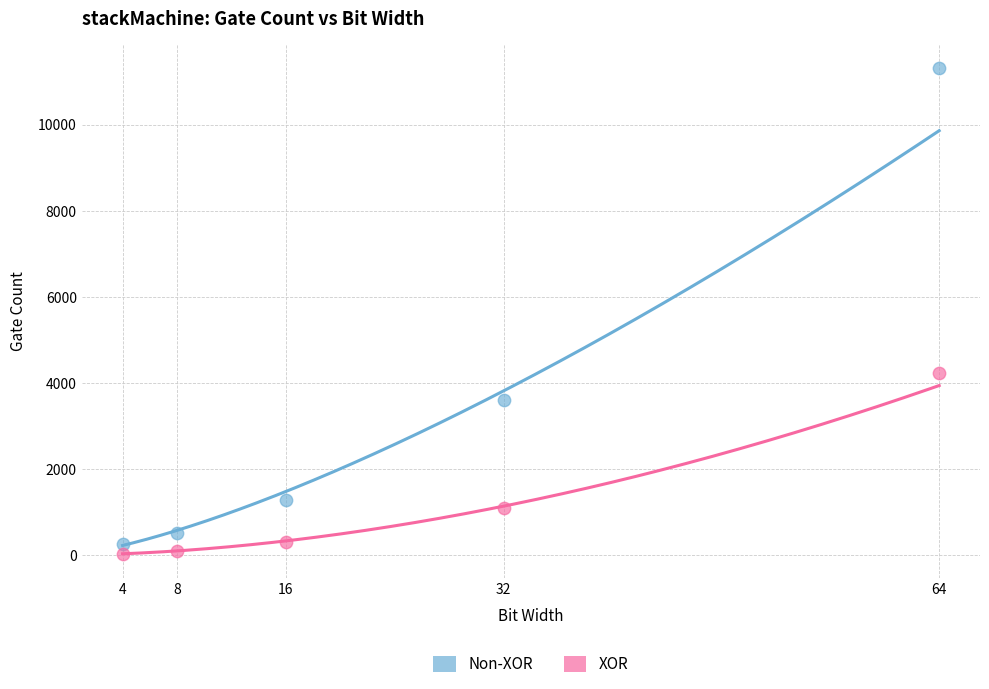

What are all the series names shown in the legend?

Non-XOR, XOR